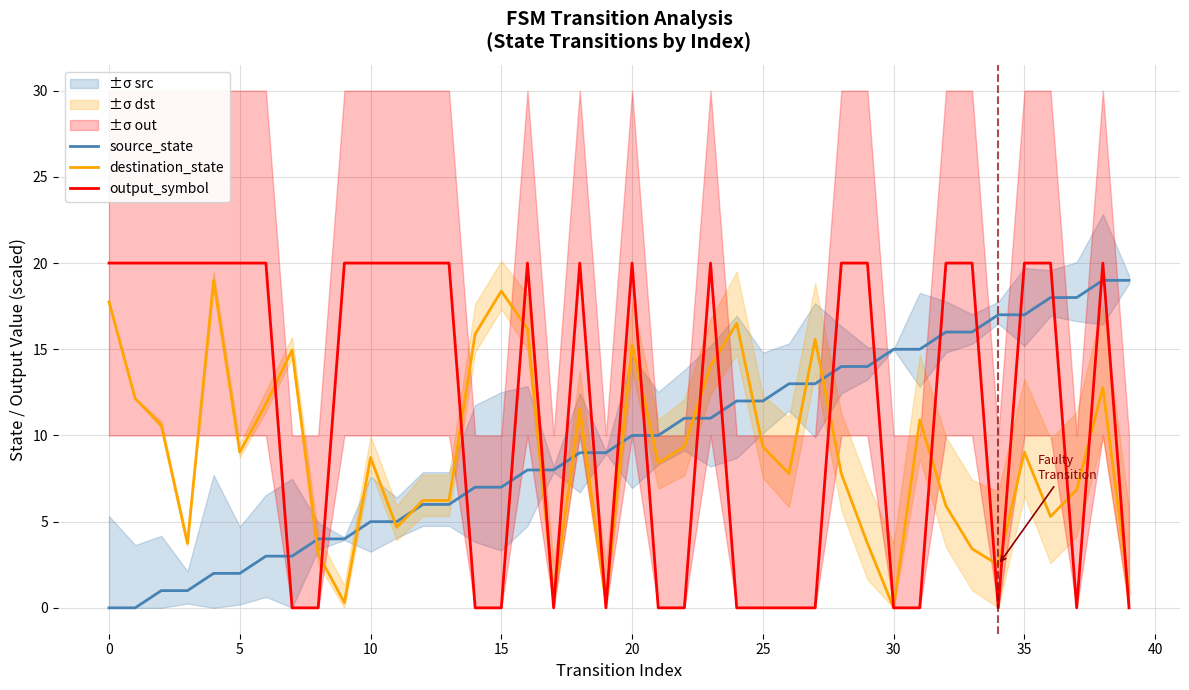

How many intersections are there between output_symbol and source_state?

19